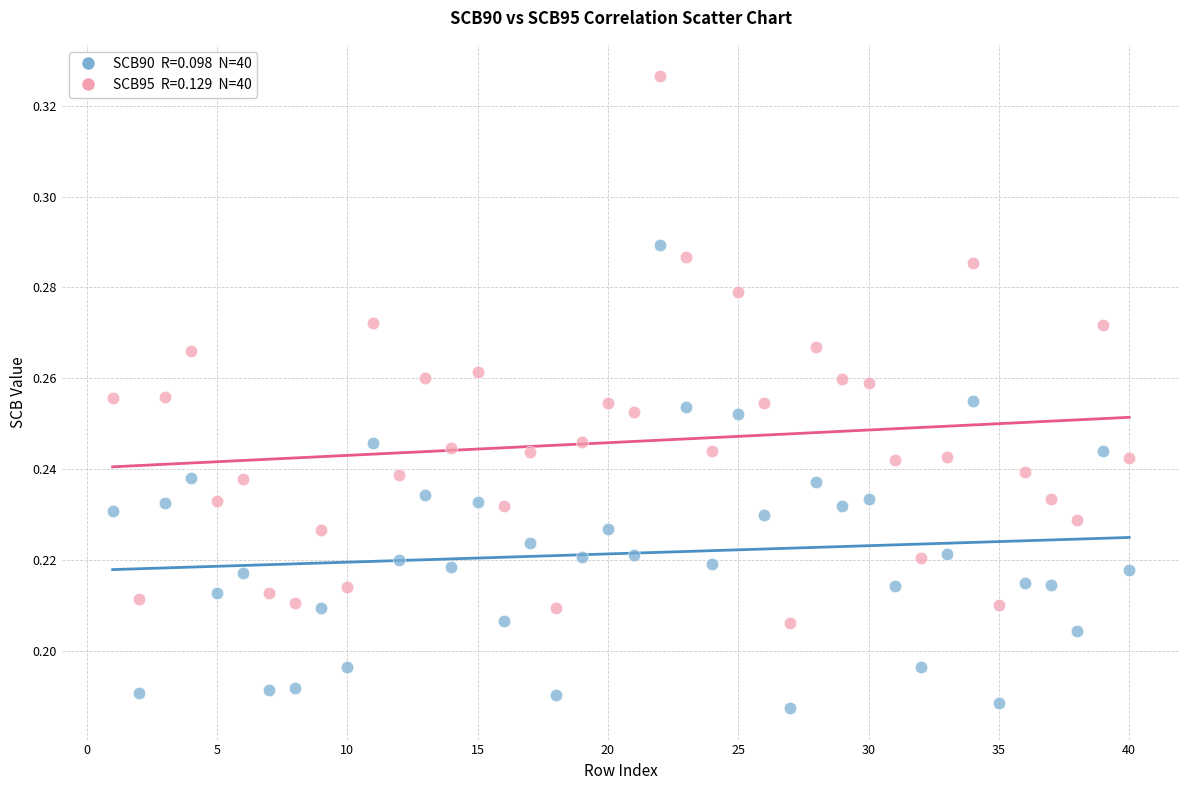

Across all data points, what is the range of X values (max minus min)?

39.0